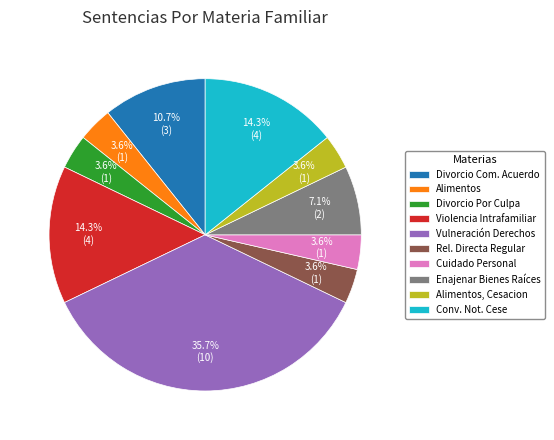

Count the number of slices in the pie.

10